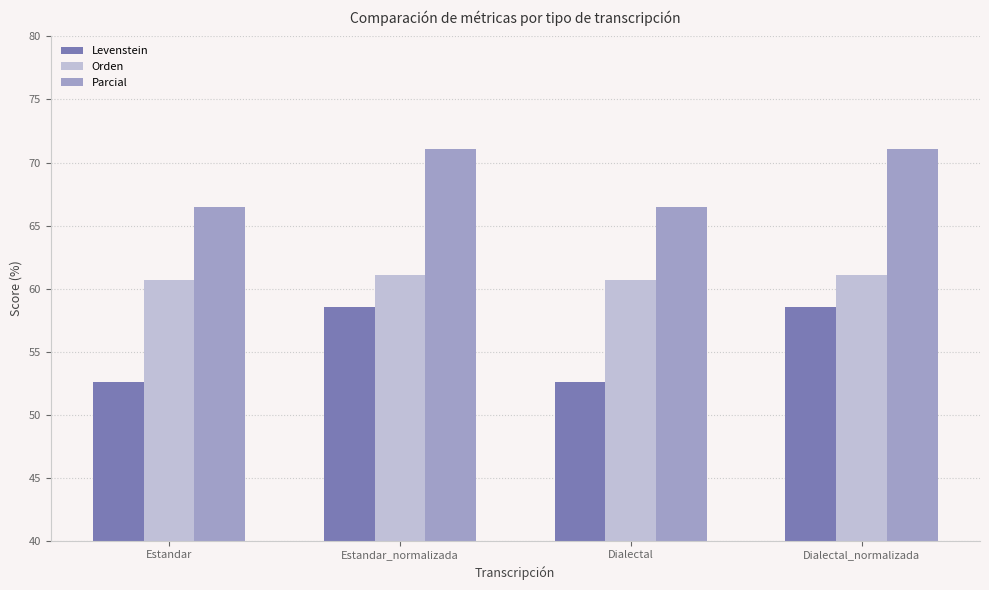

What is the minimum value for Orden?

60.7